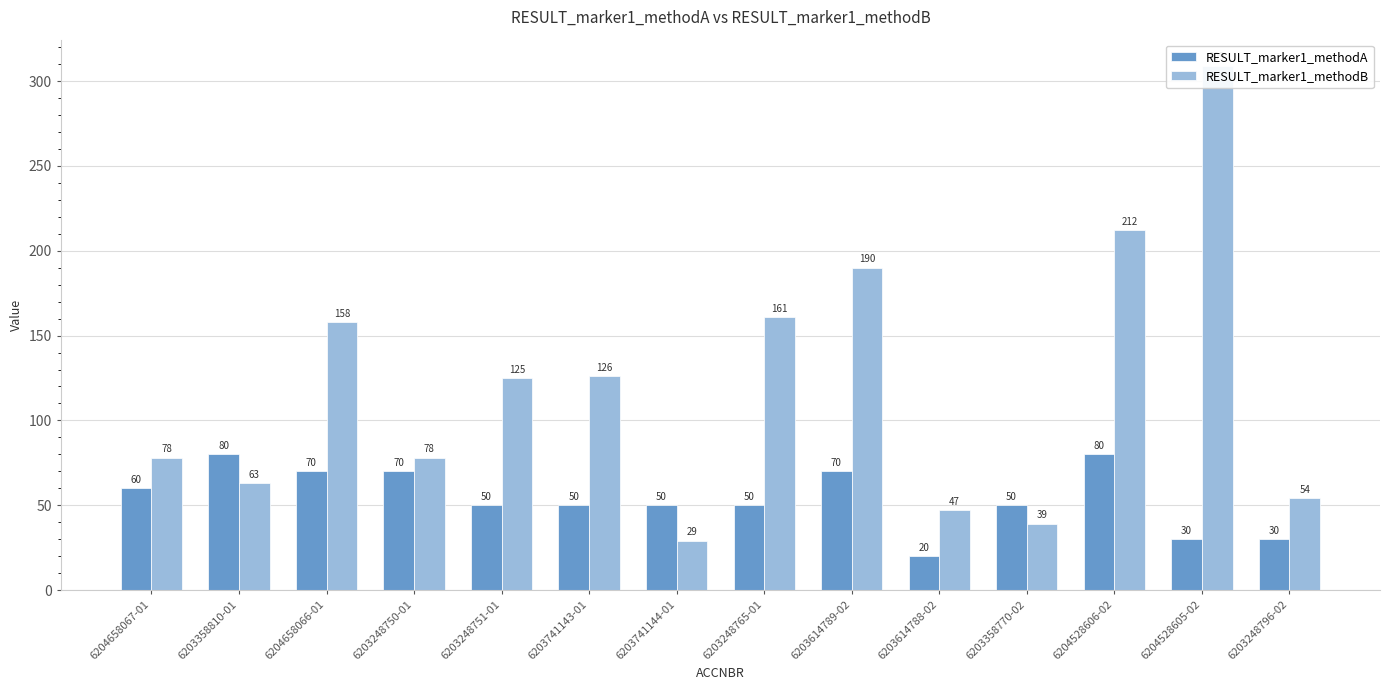

What are all the series names shown in the legend?

RESULT_marker1_methodA, RESULT_marker1_methodB